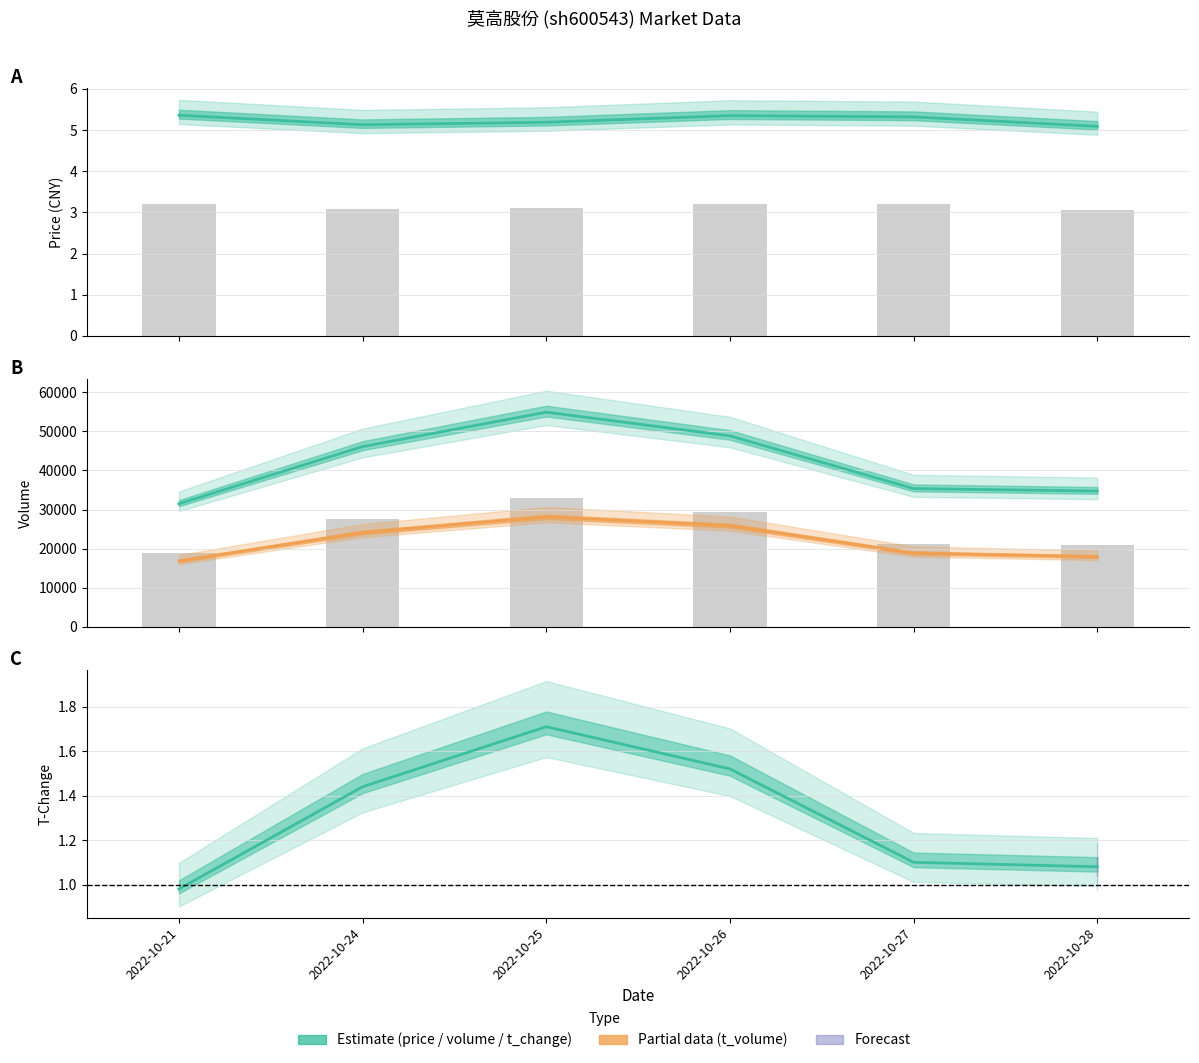

What is the average value of the volume series?

41902.3